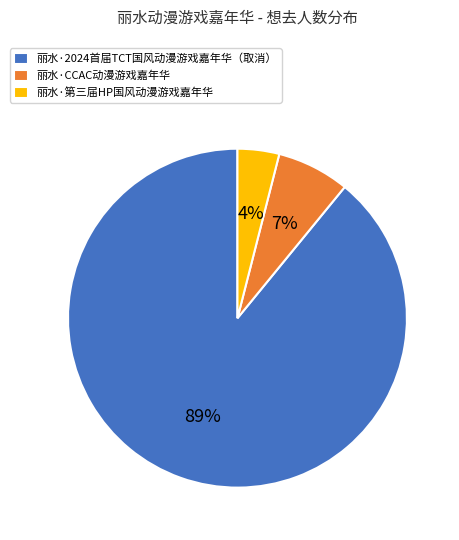

What is the largest slice in the pie chart?

丽水·2024首届TCT国风动漫游戏嘉年华（取消）